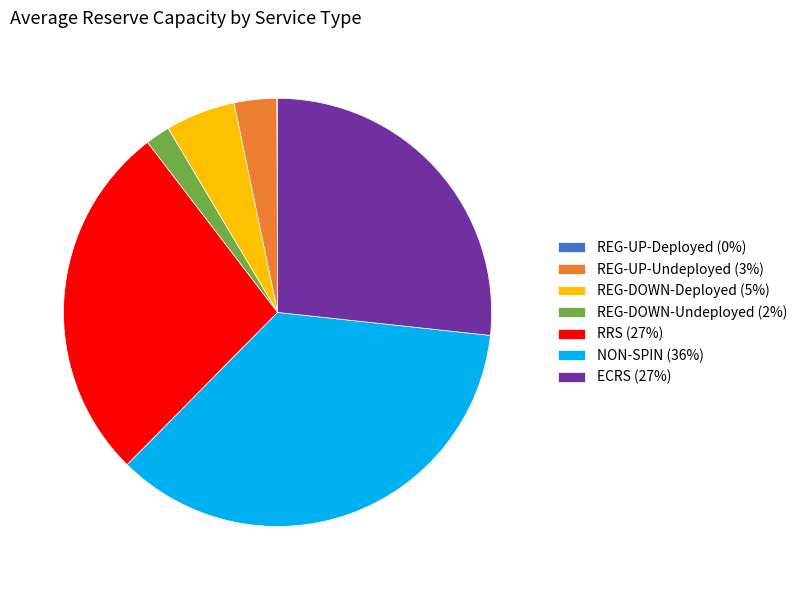

Combined, do RRS (27%) and ECRS (27%) account for over 50%?

Yes